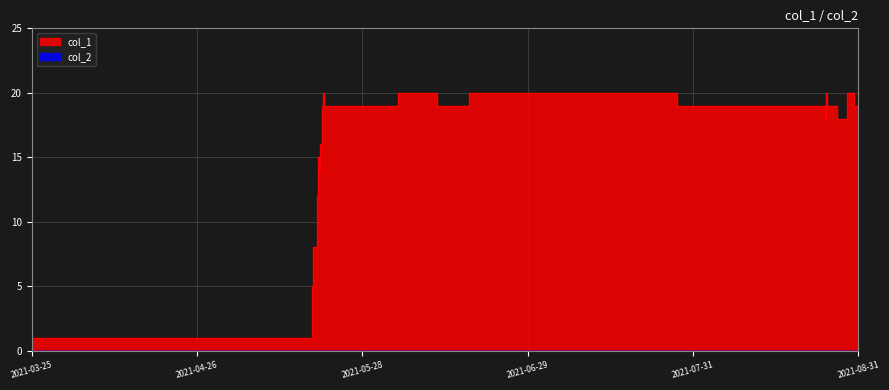

True or false: the data shows 31 at 16.

False